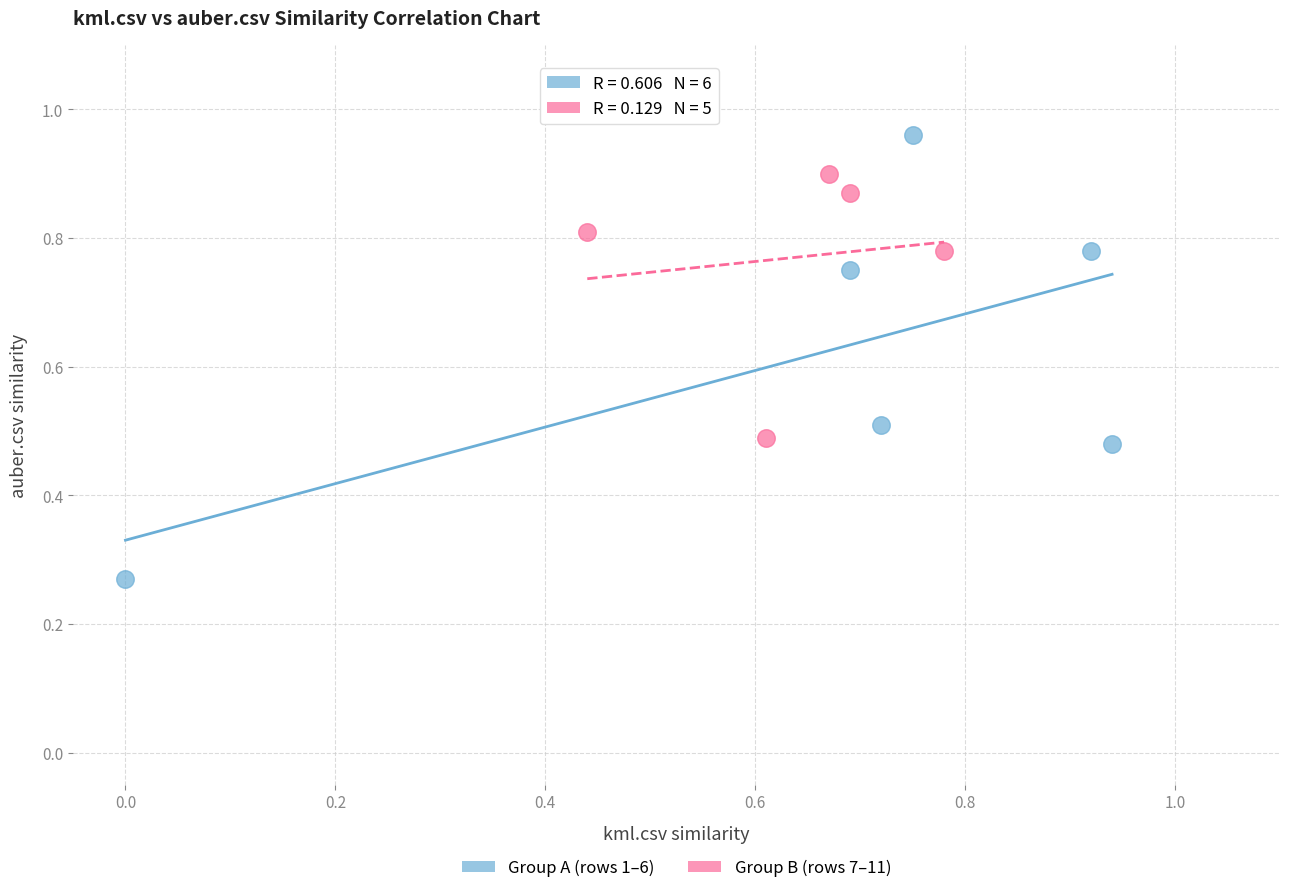

Which series has the widest spread of Y values?

Group A (rows 1–6)